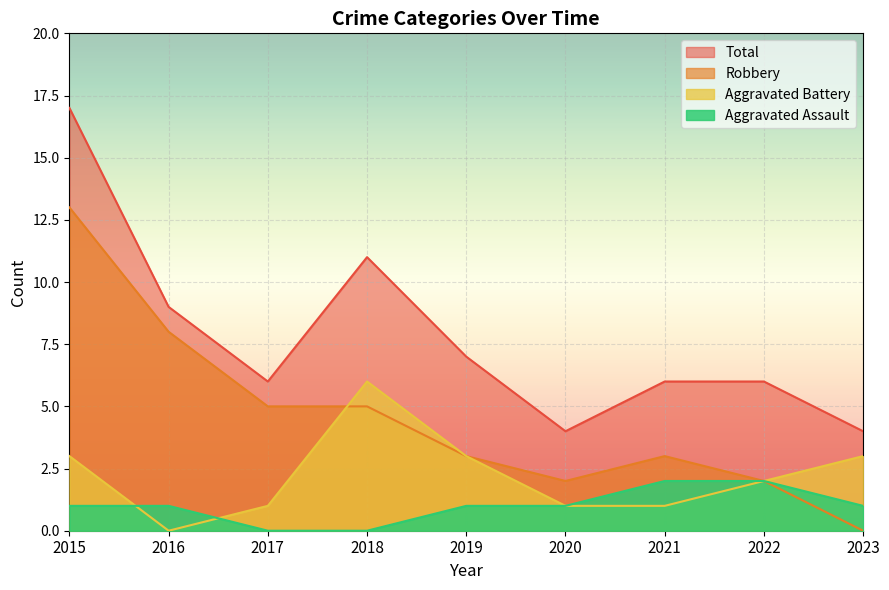

What are all the series names shown in the legend?

Total, Robbery, Aggravated Battery, Aggravated Assault